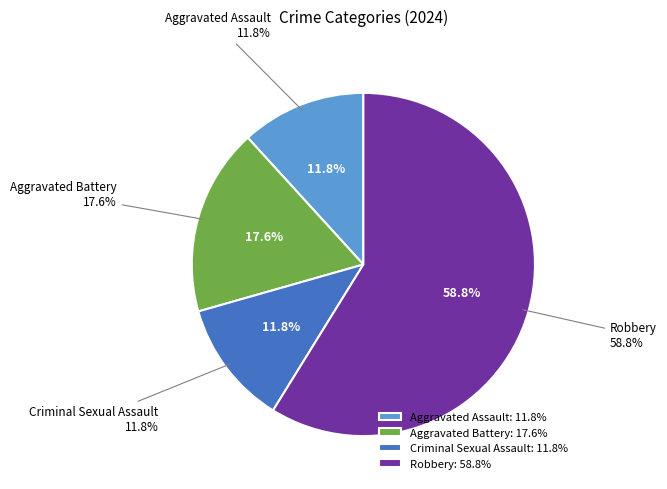

To the nearest percent, what is the difference between the largest and smallest slice percentages?

47%